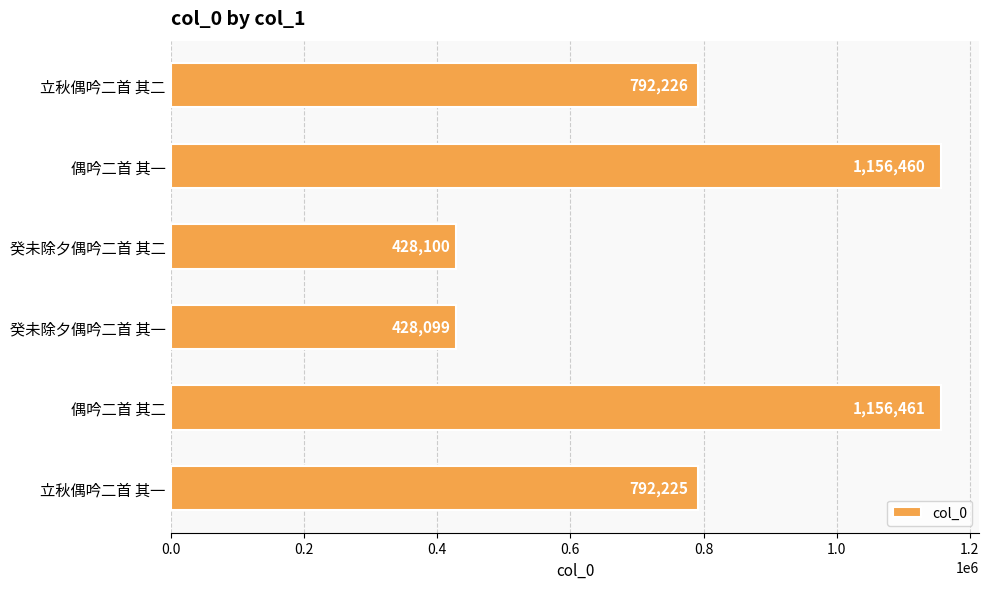

Which category has the lowest value across all series?

癸未除夕偶吟二首 其一